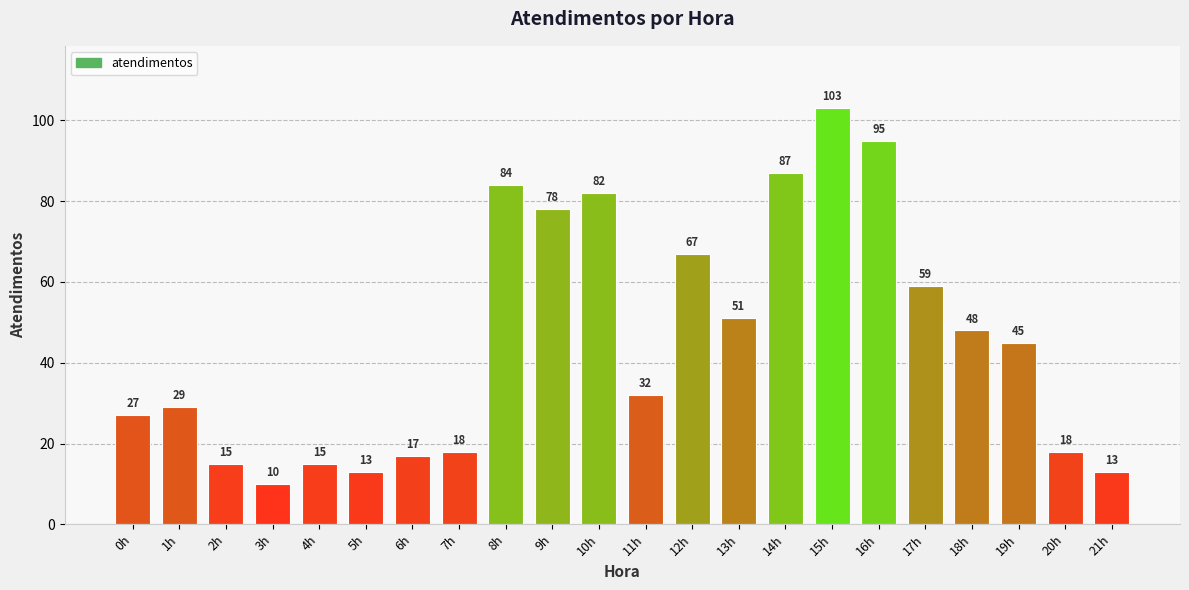

How many values are below 45?

11